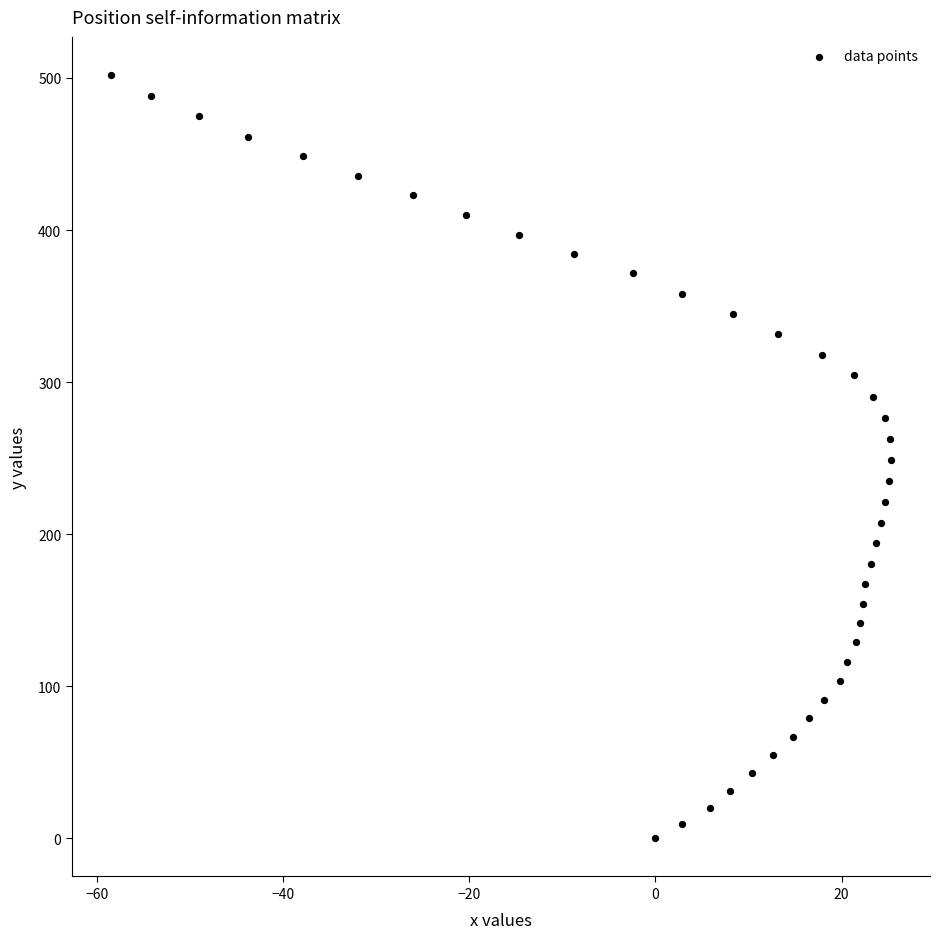

What is the range of Y values (max minus min)?

501.9